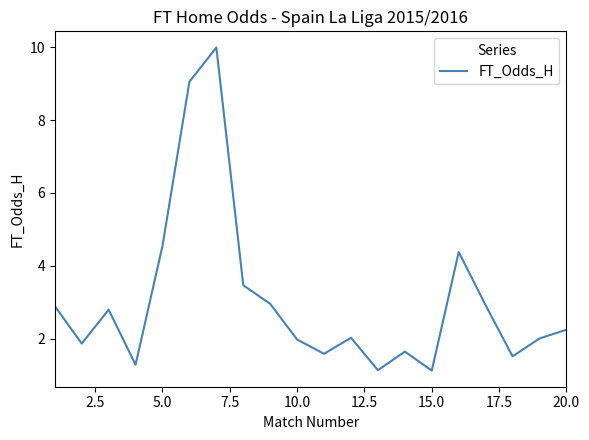

What is the difference between the maximum and minimum values?

8.9